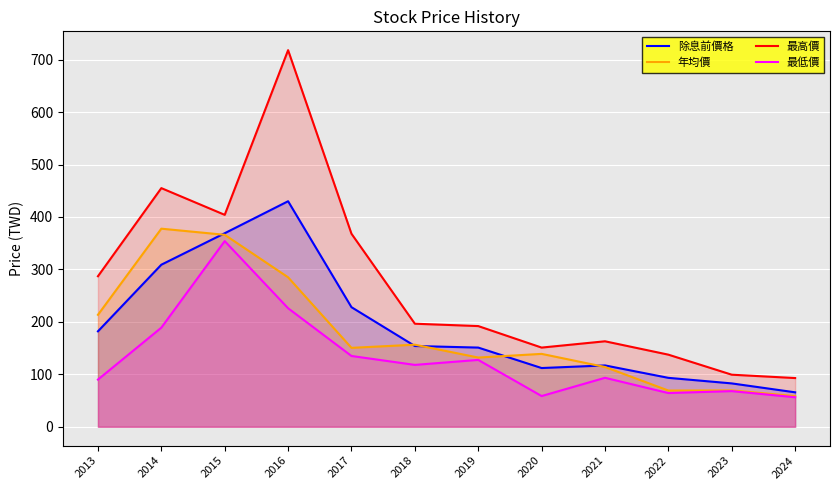

Where does the 除息前價格 series first go above 154?

2013